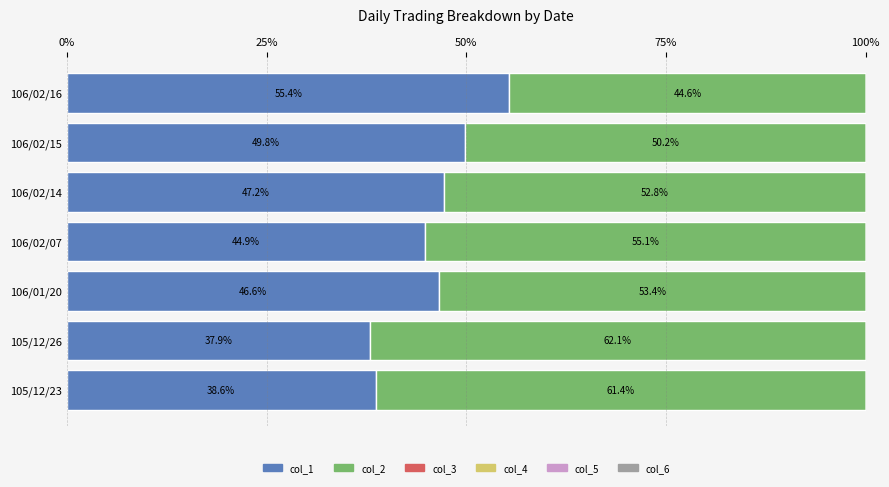

At which label does col_1 reach its peak?

106/02/16